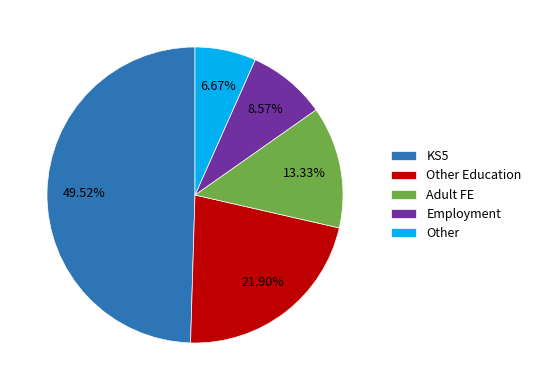

What percentage is the Other Education slice, to the nearest percent?

22%